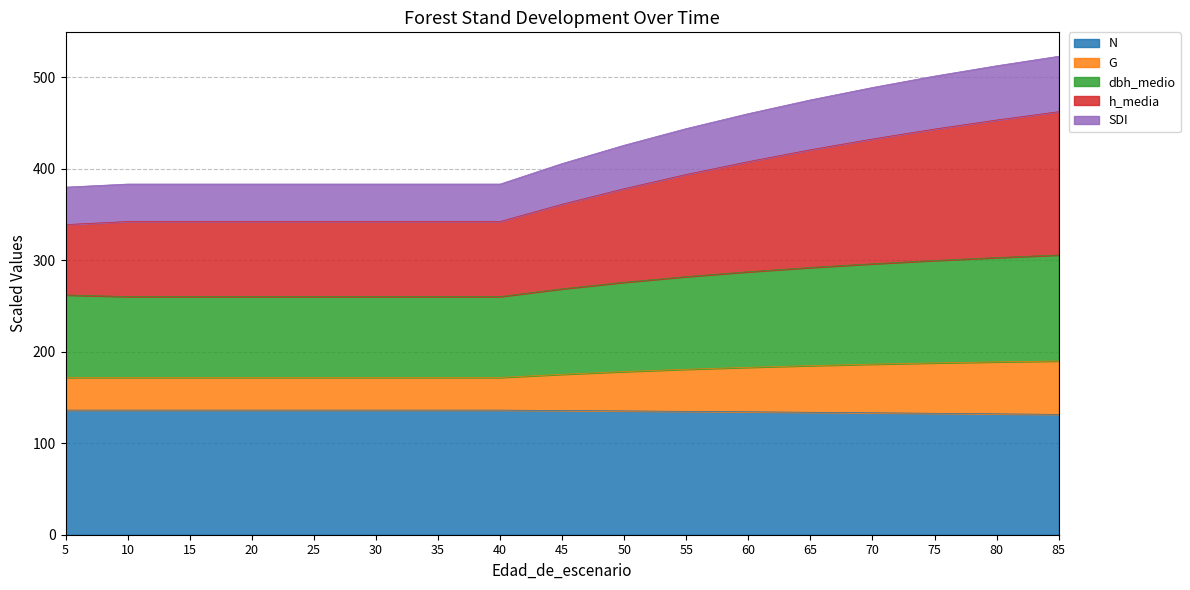

Rank the categories by h_media value from lowest to highest.

5, 10, 15, 20, 25, 30, 35, 40, 45, 50, 55, 60, 65, 70, 75, 80, 85